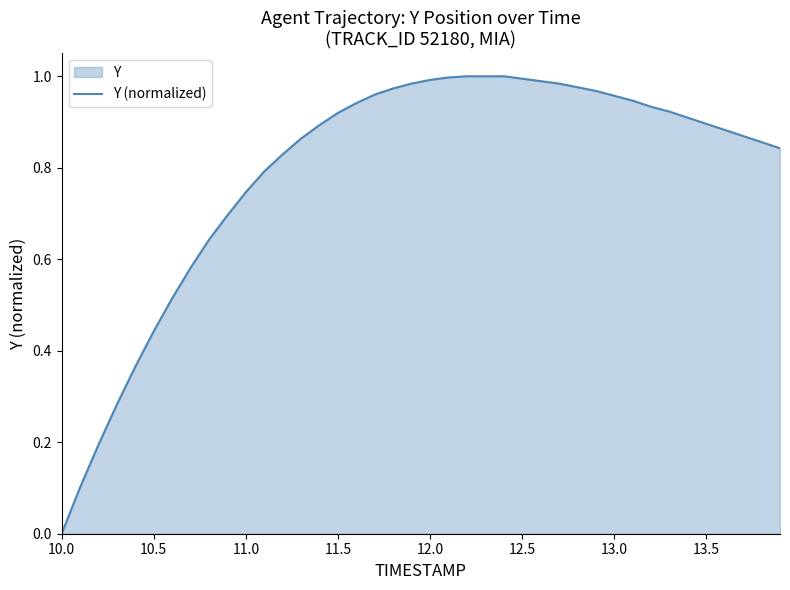

Which label corresponds to the smallest value in the chart?

10.0